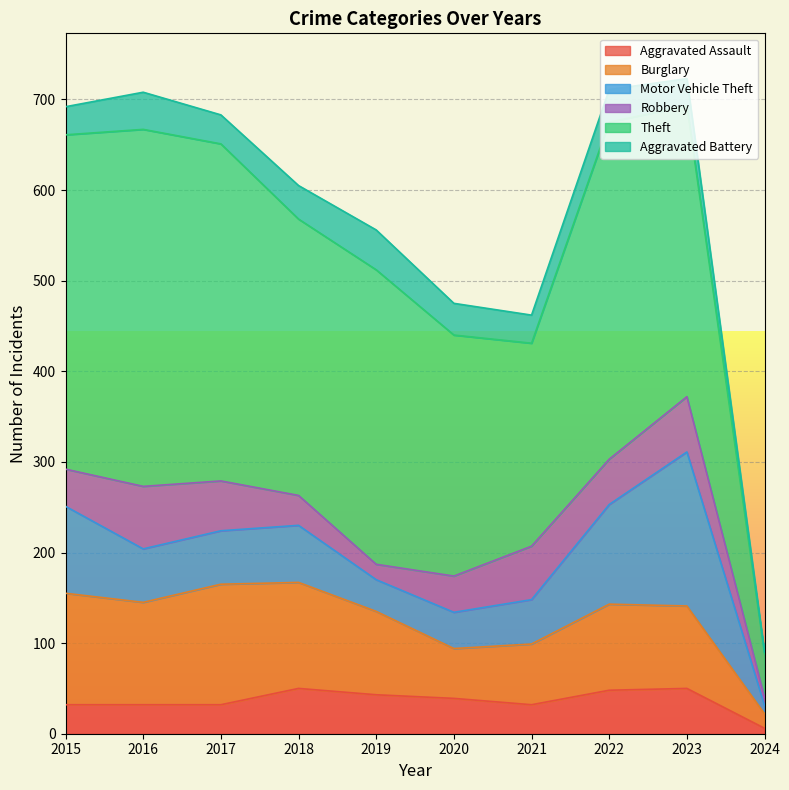

Reading left to right, list all the values displayed in this chart.

Aggravated Assault: 32	32	32	50	43	39	32	48	50	6
Burglary: 123	113	133	117	92	55	67	95	91	16
Motor Vehicle Theft: 96	59	59	63	35	40	49	110	170	9
Robbery: 41	69	55	33	17	40	59	50	61	9
Theft: 369	394	372	305	325	266	224	372	321	48
Aggravated Battery: 31	41	32	37	44	35	31	36	30	2